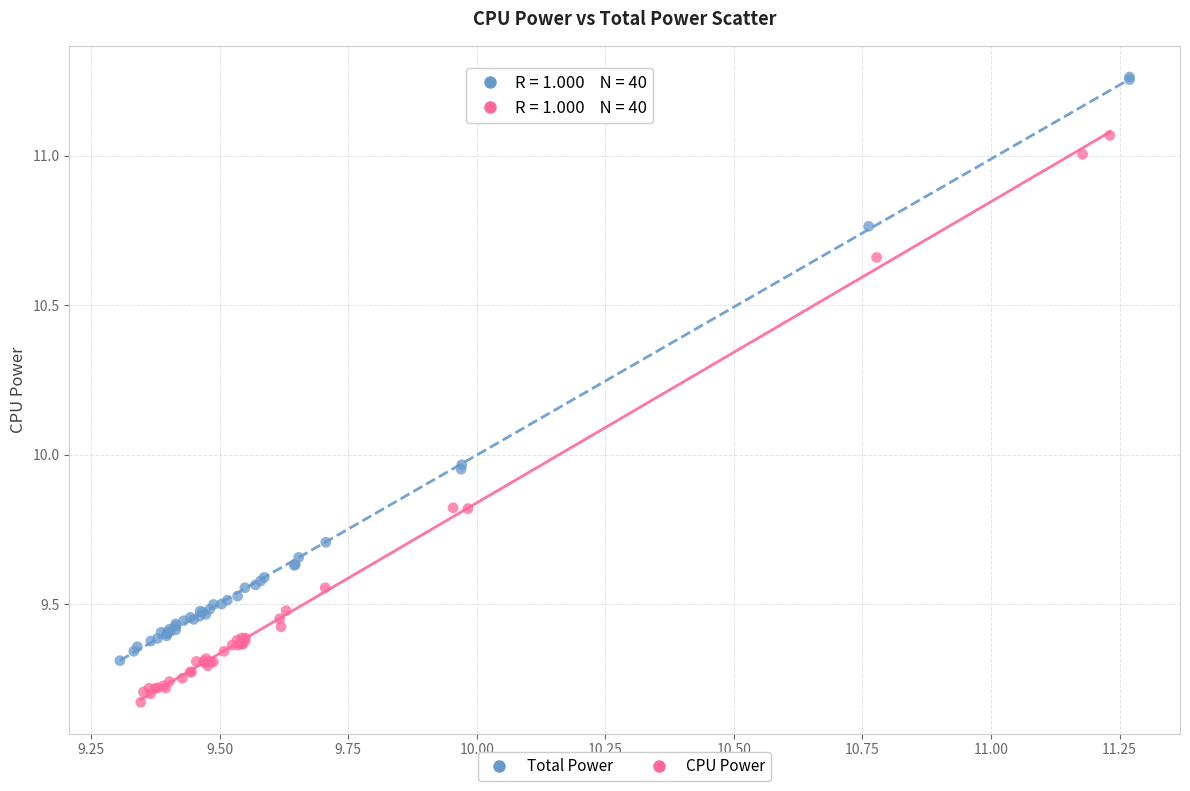

Which series contains the lowest Y value?

CPU Power